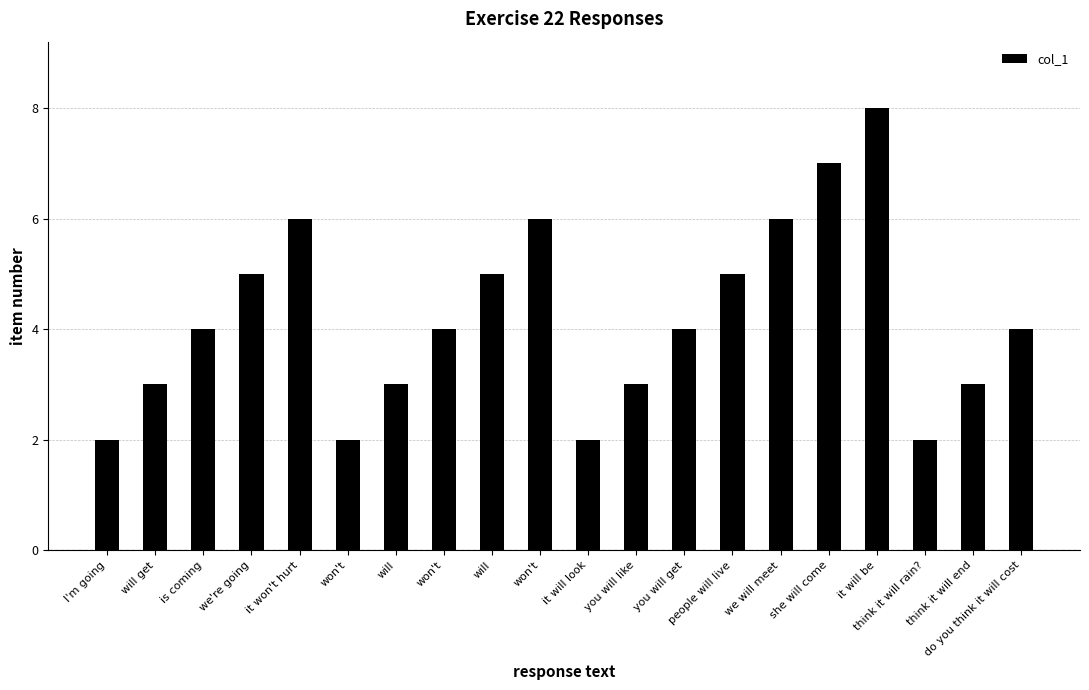

What is the smallest value displayed?

2